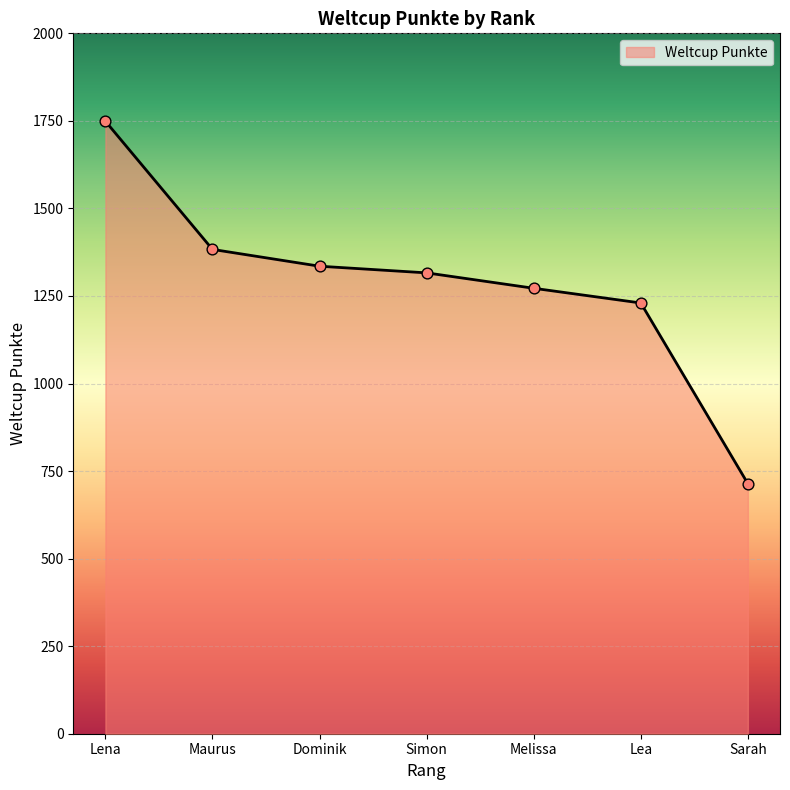

What is the change in value from Simon to Sarah?

-602